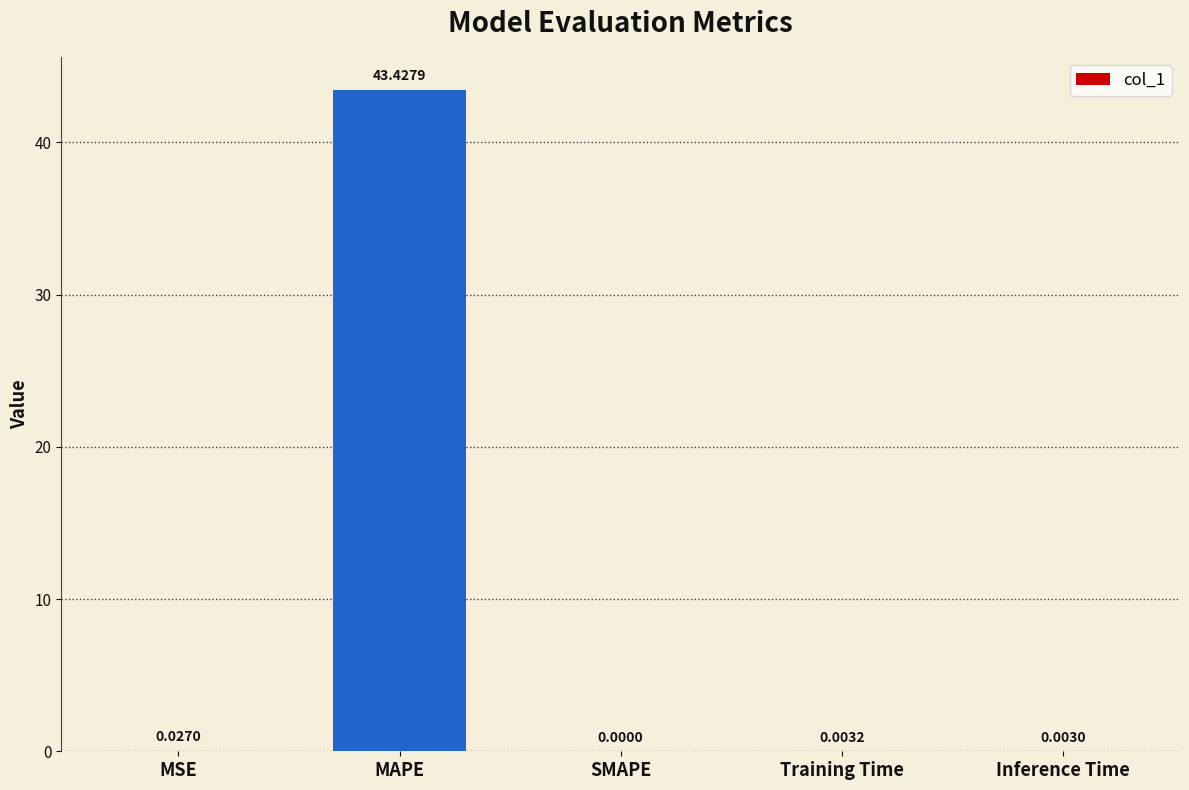

Between MSE and Training Time, which is larger?

MSE